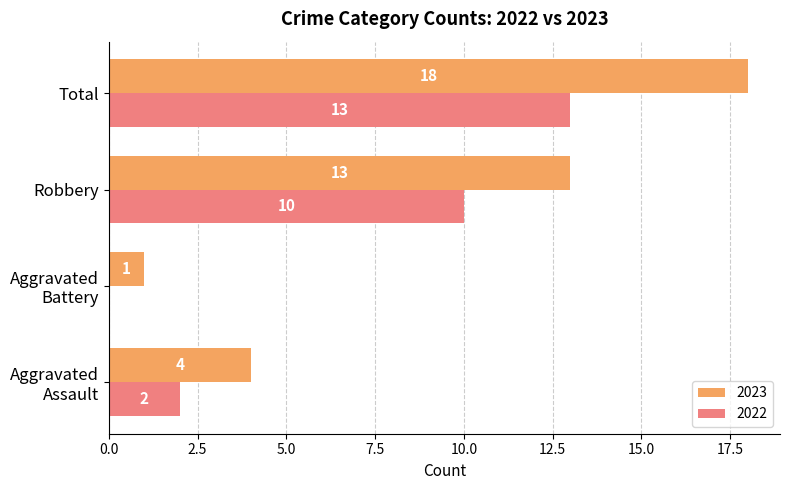

What is the sum of all 2023 values?

36